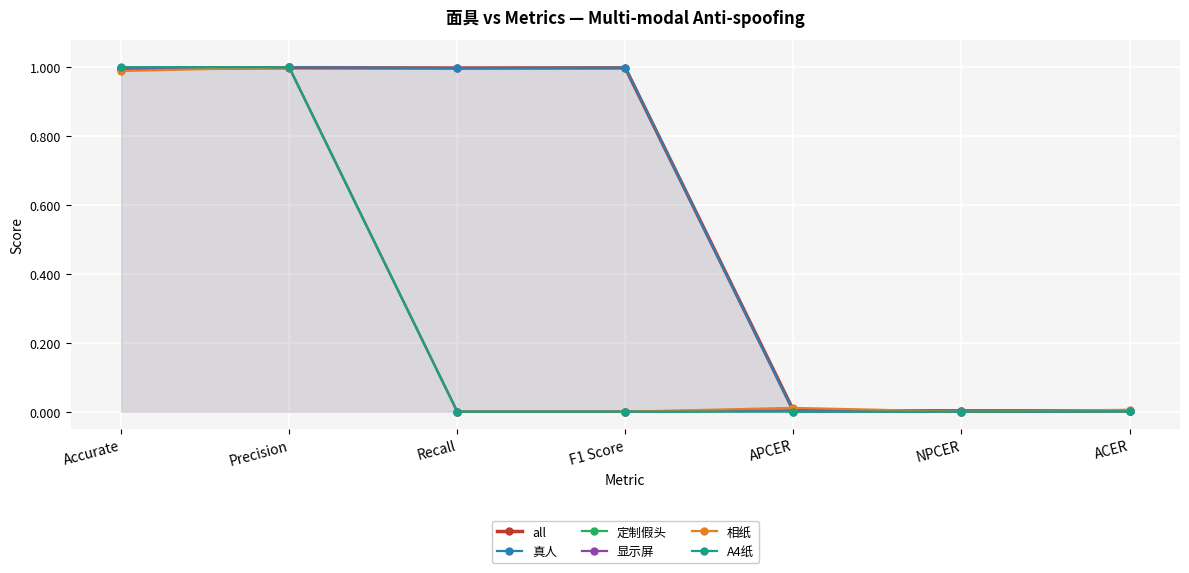

Between ACER and Precision, which is larger?

Precision